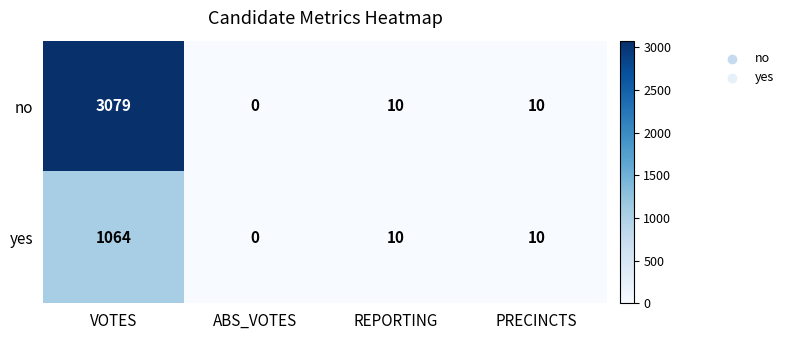

Which series has the largest range (max minus min)?

no